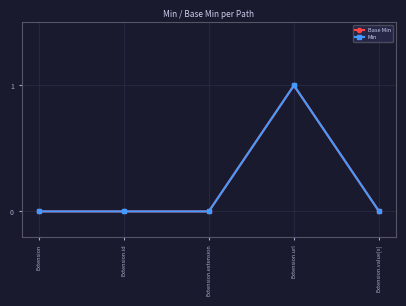

How many lines are shown in the chart?

2